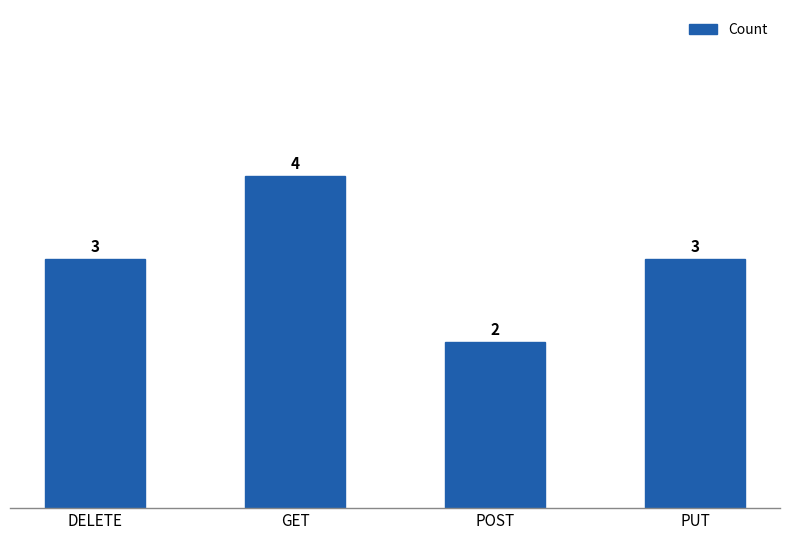

How many data points are less than 3?

1